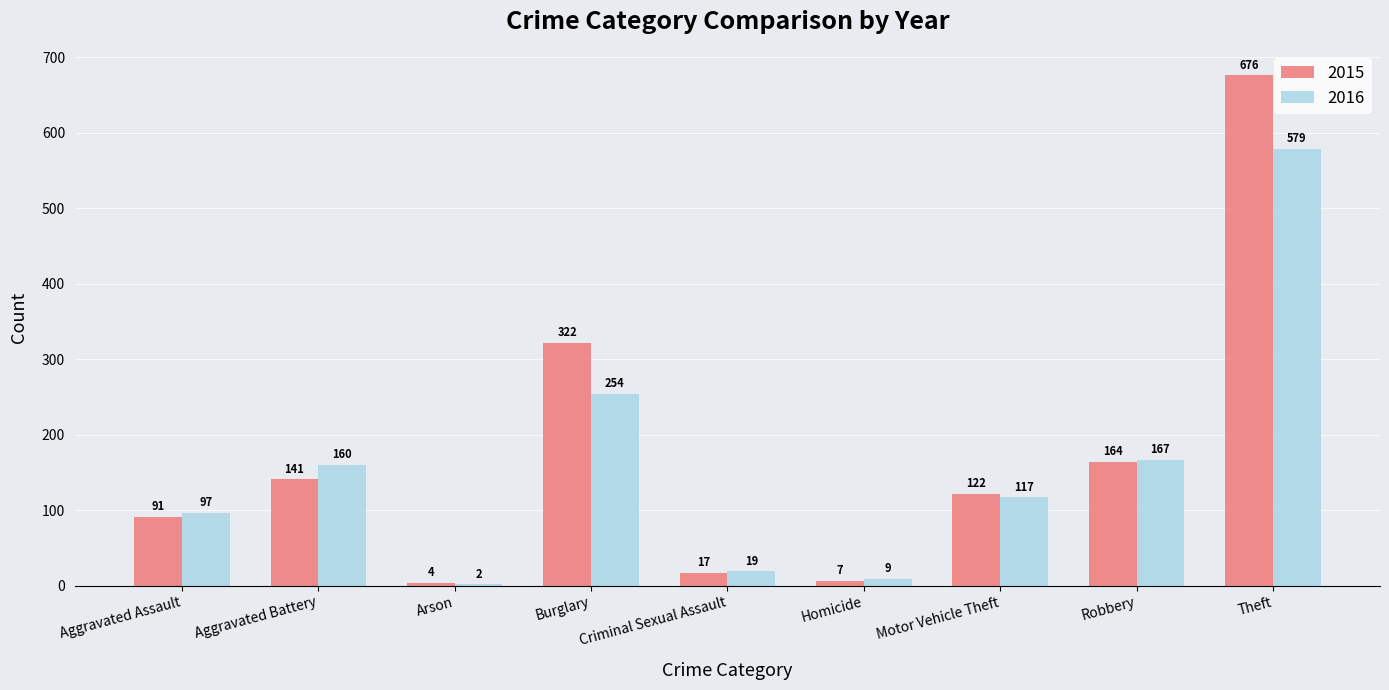

At which category is the sum across all series the highest?

Theft